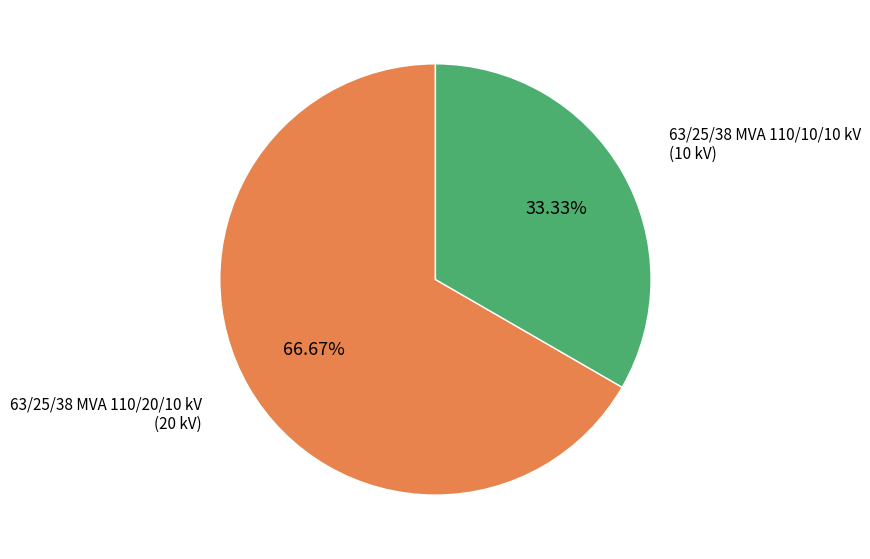

Does any single category account for the majority?

Yes